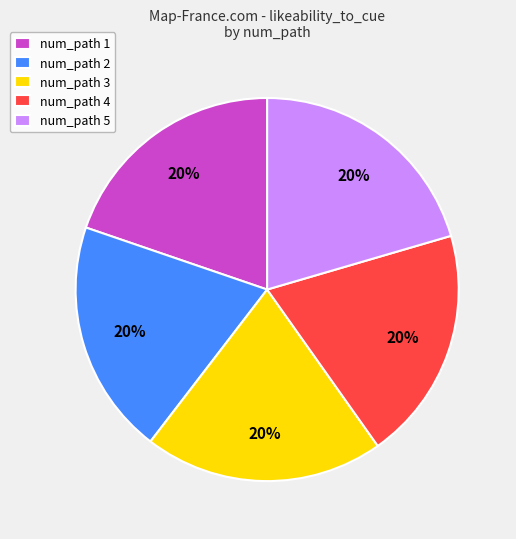

How many segments does this pie chart have?

5